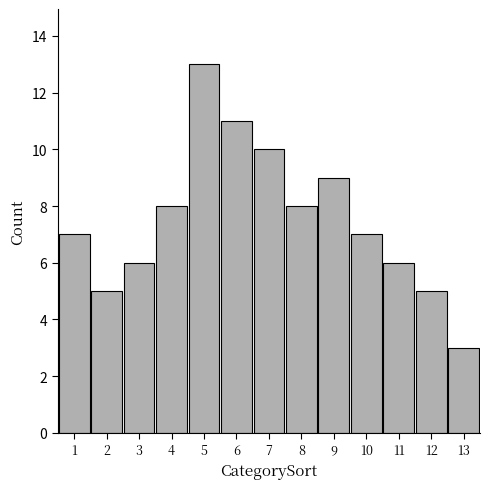

How tall is the bar that spans 8.5 to 9.5 on the x-axis? The values are not printed on the chart, so give them approximately, as read against the axis.

9